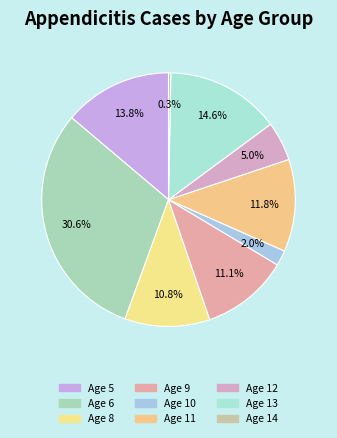

Which slice is the largest?

Age 6